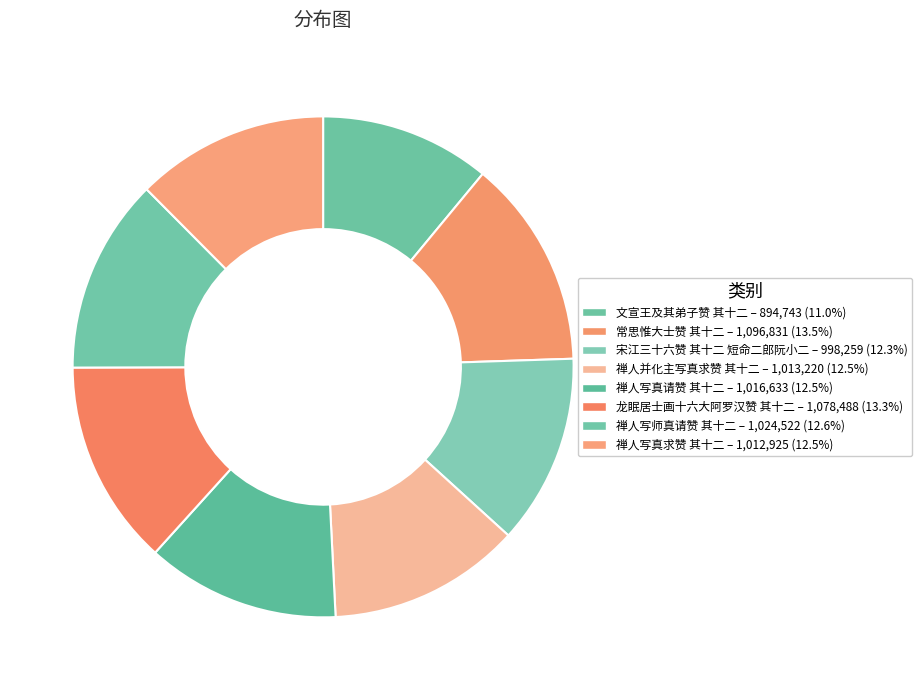

What percentage is NOT represented by 宋江三十六赞 其十二 短命二郎阮小二?

87.7%